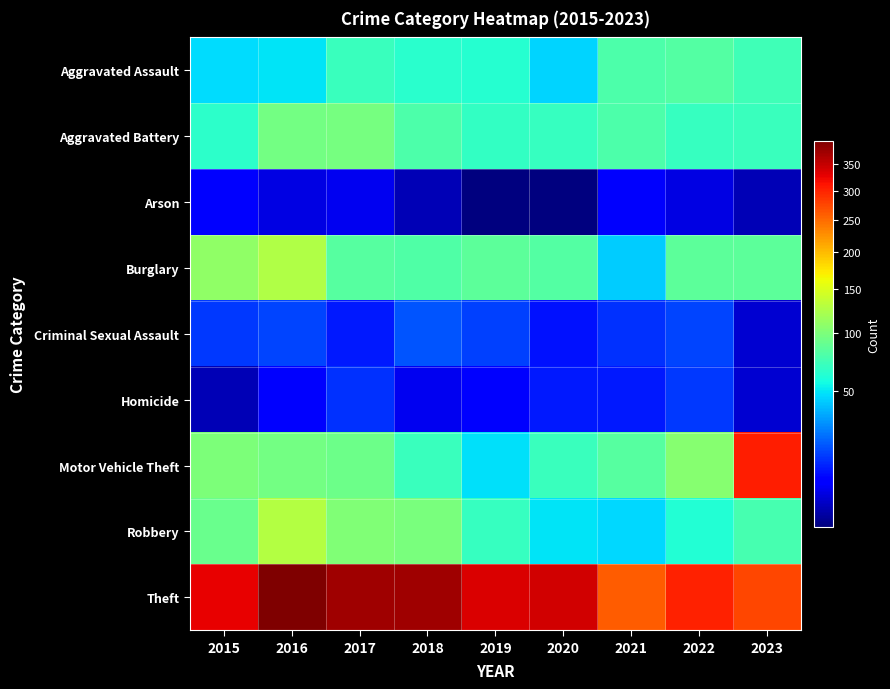

Between 2015 and 2018, which is larger?

2018